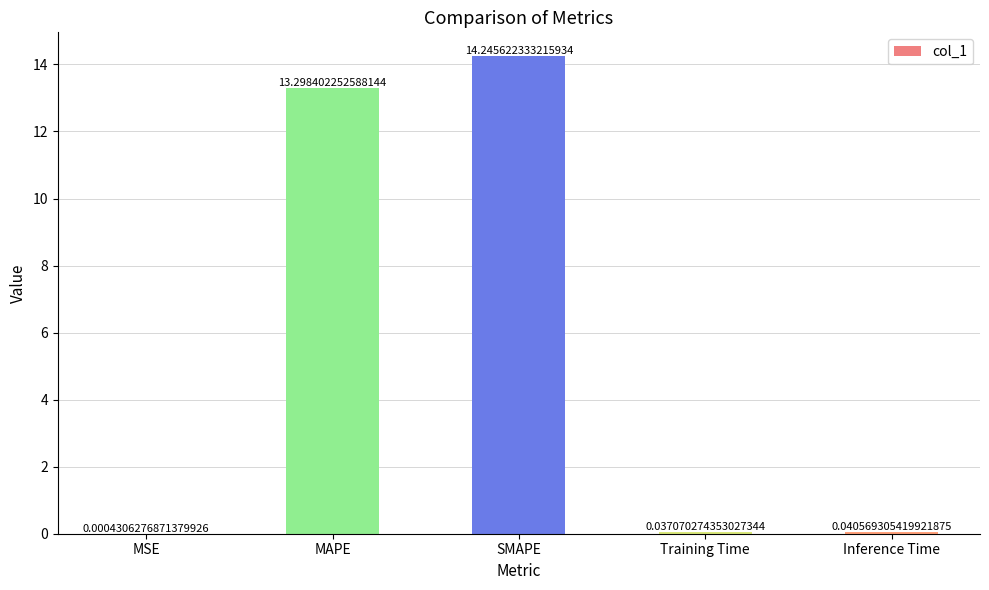

What is the average value?

5.5